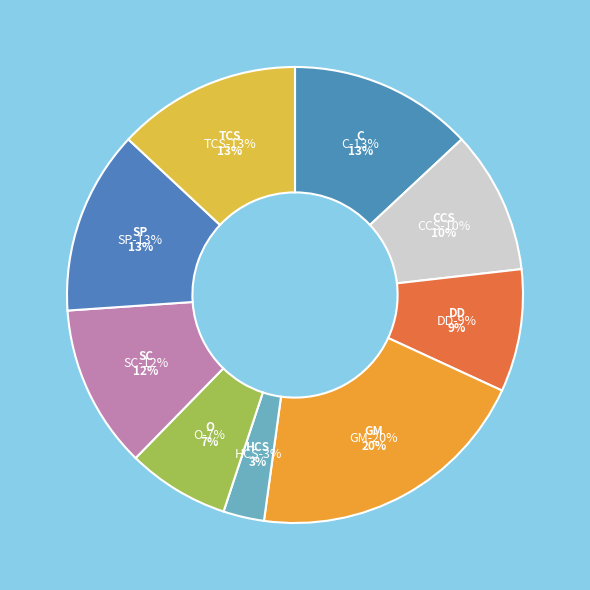

True or false: SP accounts for 13% of the total.

True